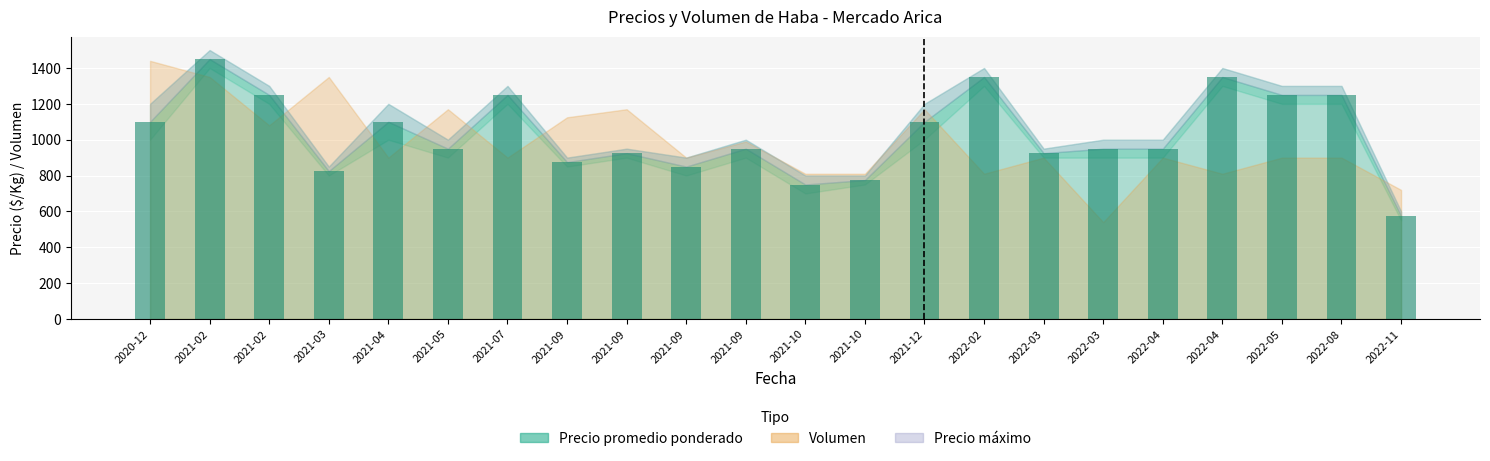

How many bars are there in total?

22